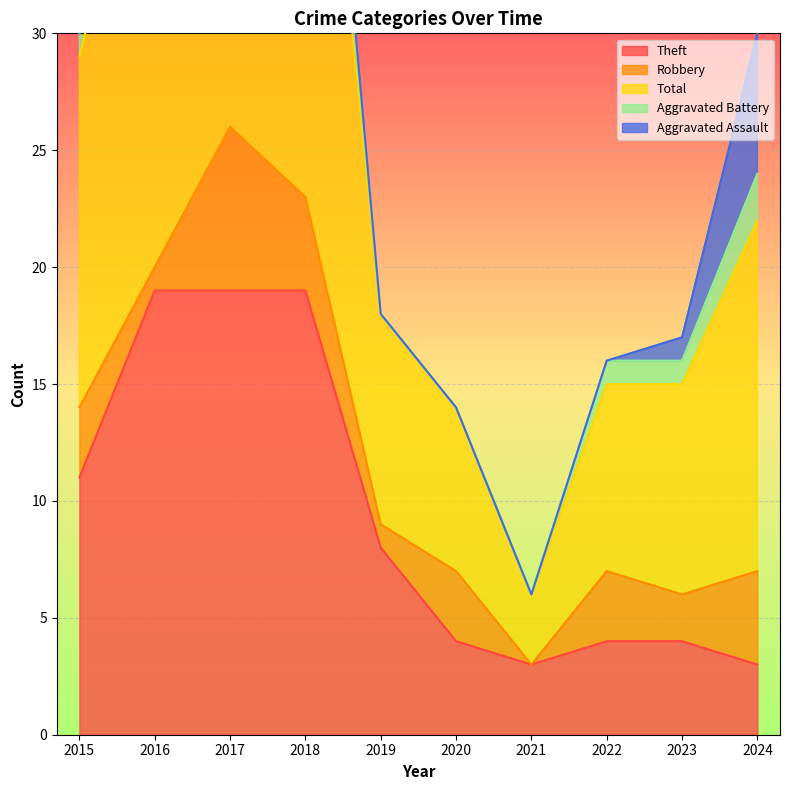

What is the total value across all series at 2015?

30